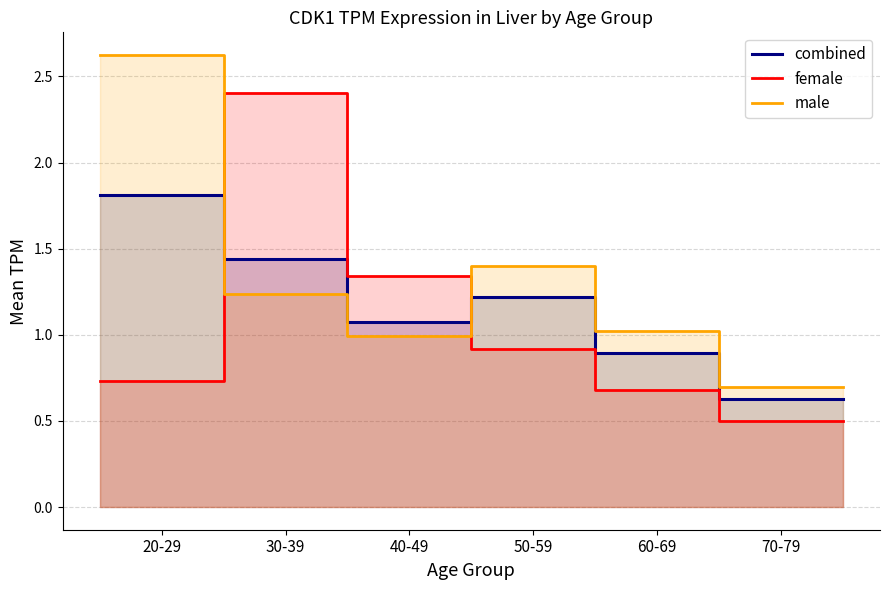

What are all the series names shown in the legend?

combined, female, male